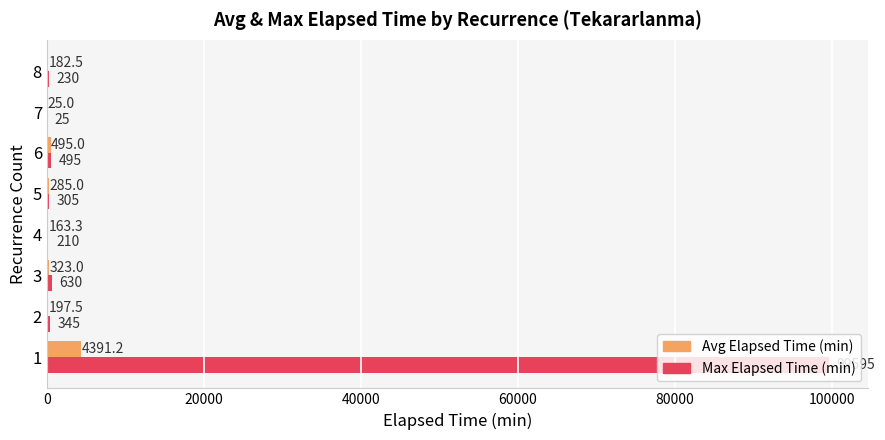

What is the highest value of the Avg Elapsed Time (min) series?

4391.2